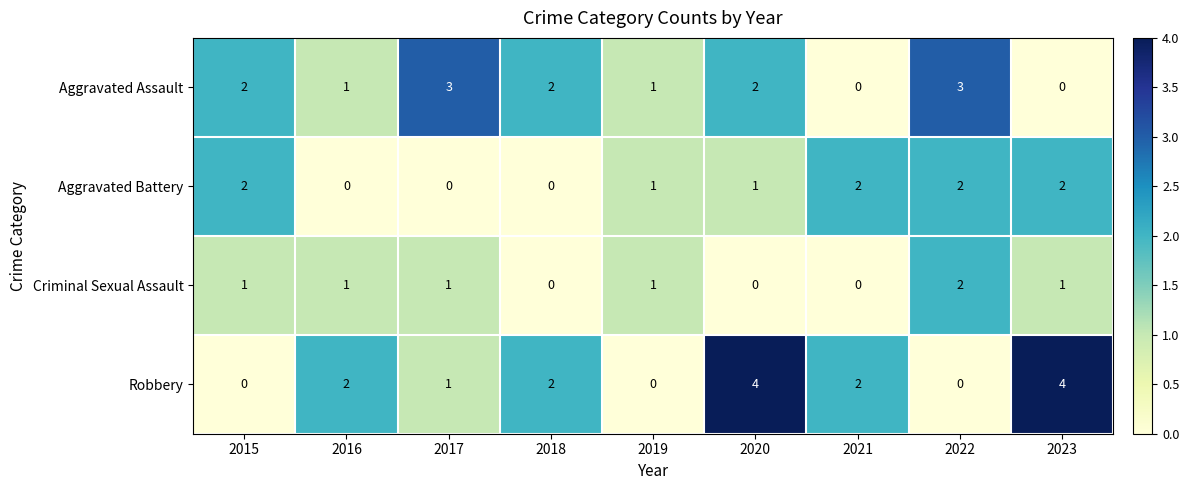

Which series has the largest total across all categories?

Robbery